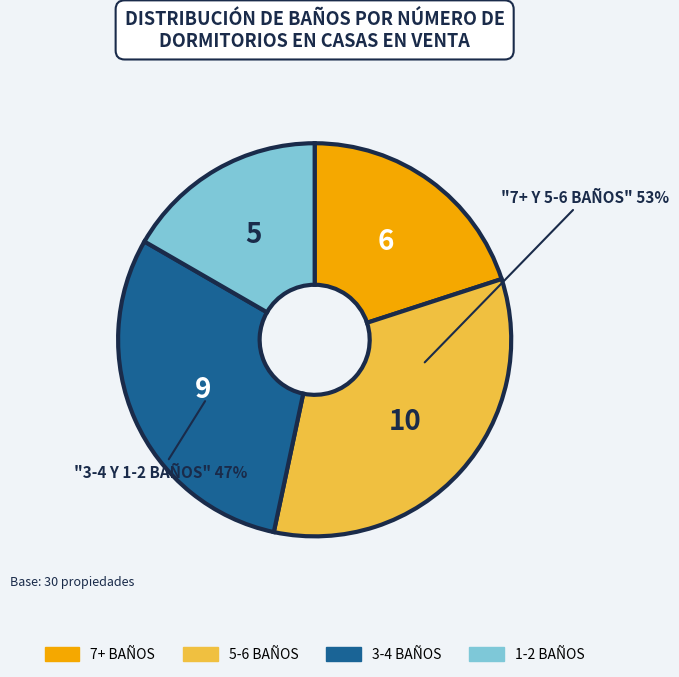

Is there a majority slice in this chart?

No